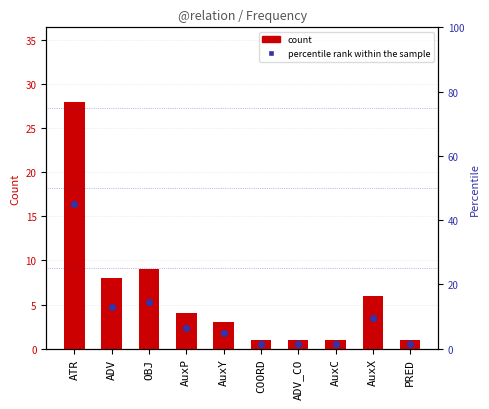

Which series has the widest spread of Y values?

percentile rank within the sample